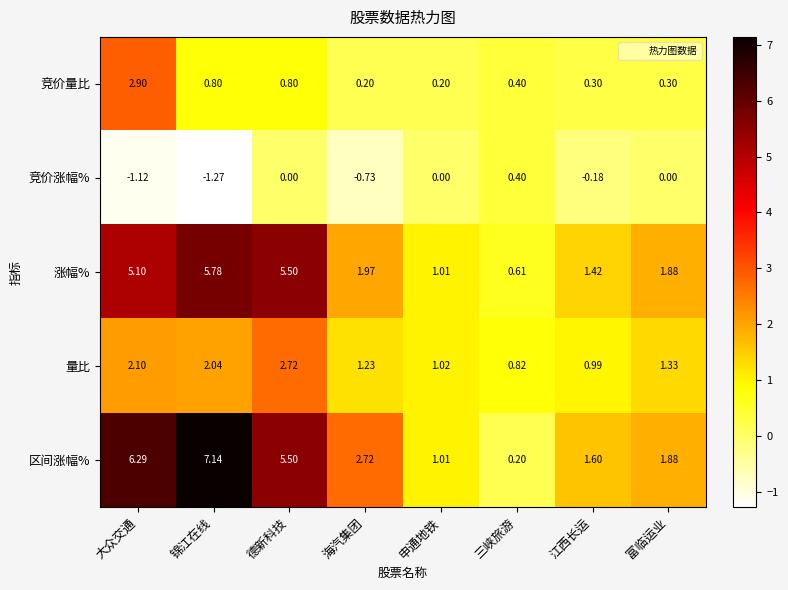

Which series has the largest range (max minus min)?

区间涨幅%